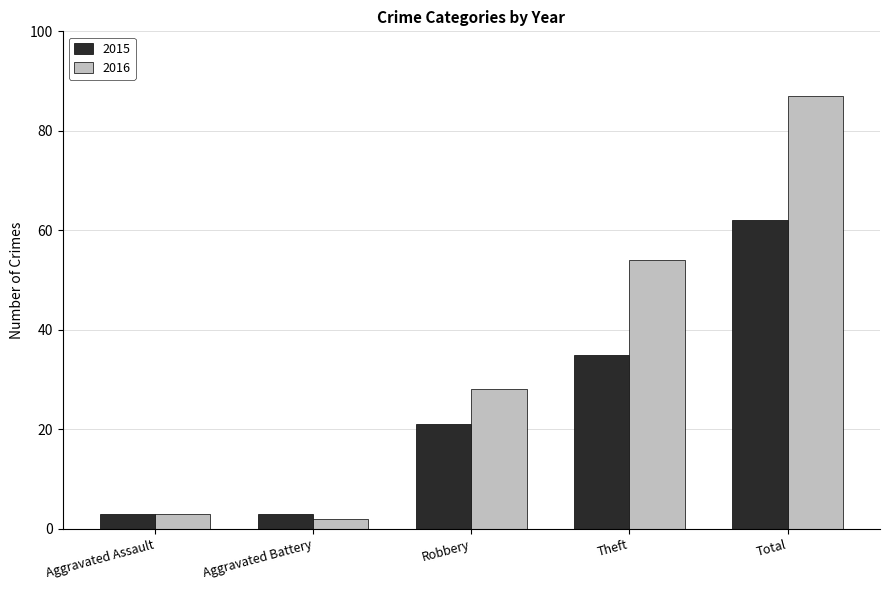

Does the chart contain stacked bars?

No